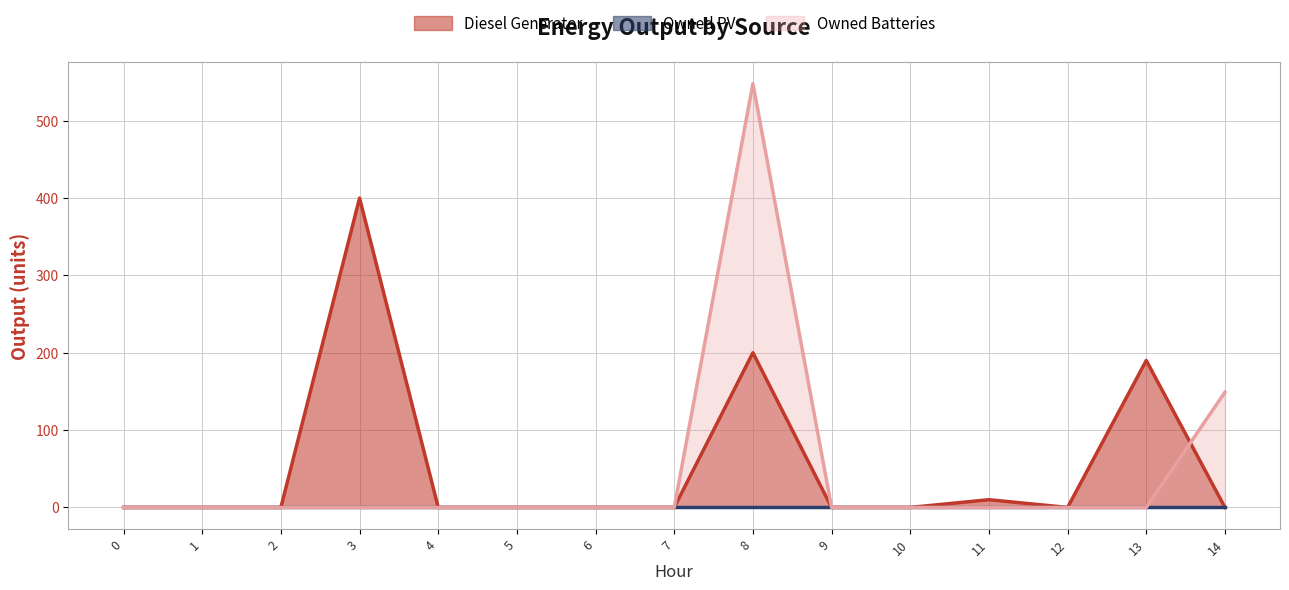

What is the sum of all Diesel Generator values?

800